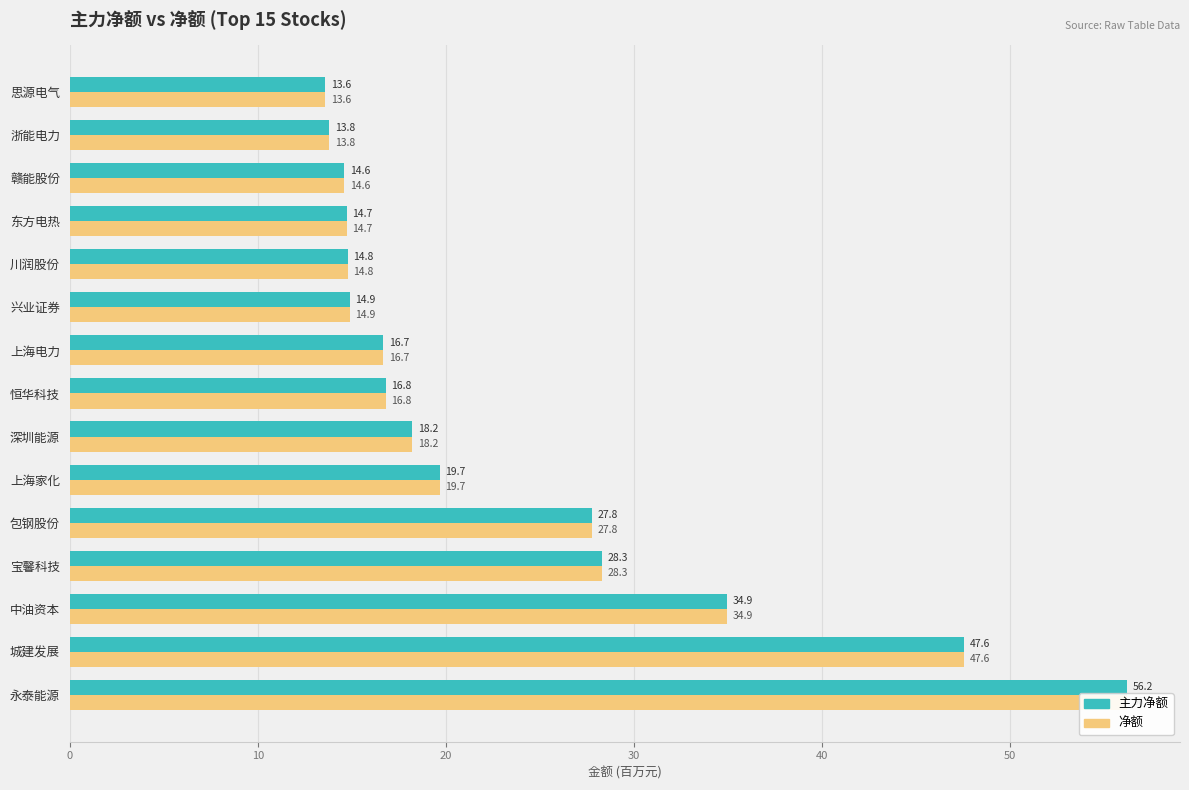

Which series has the largest total across all categories?

主力净额